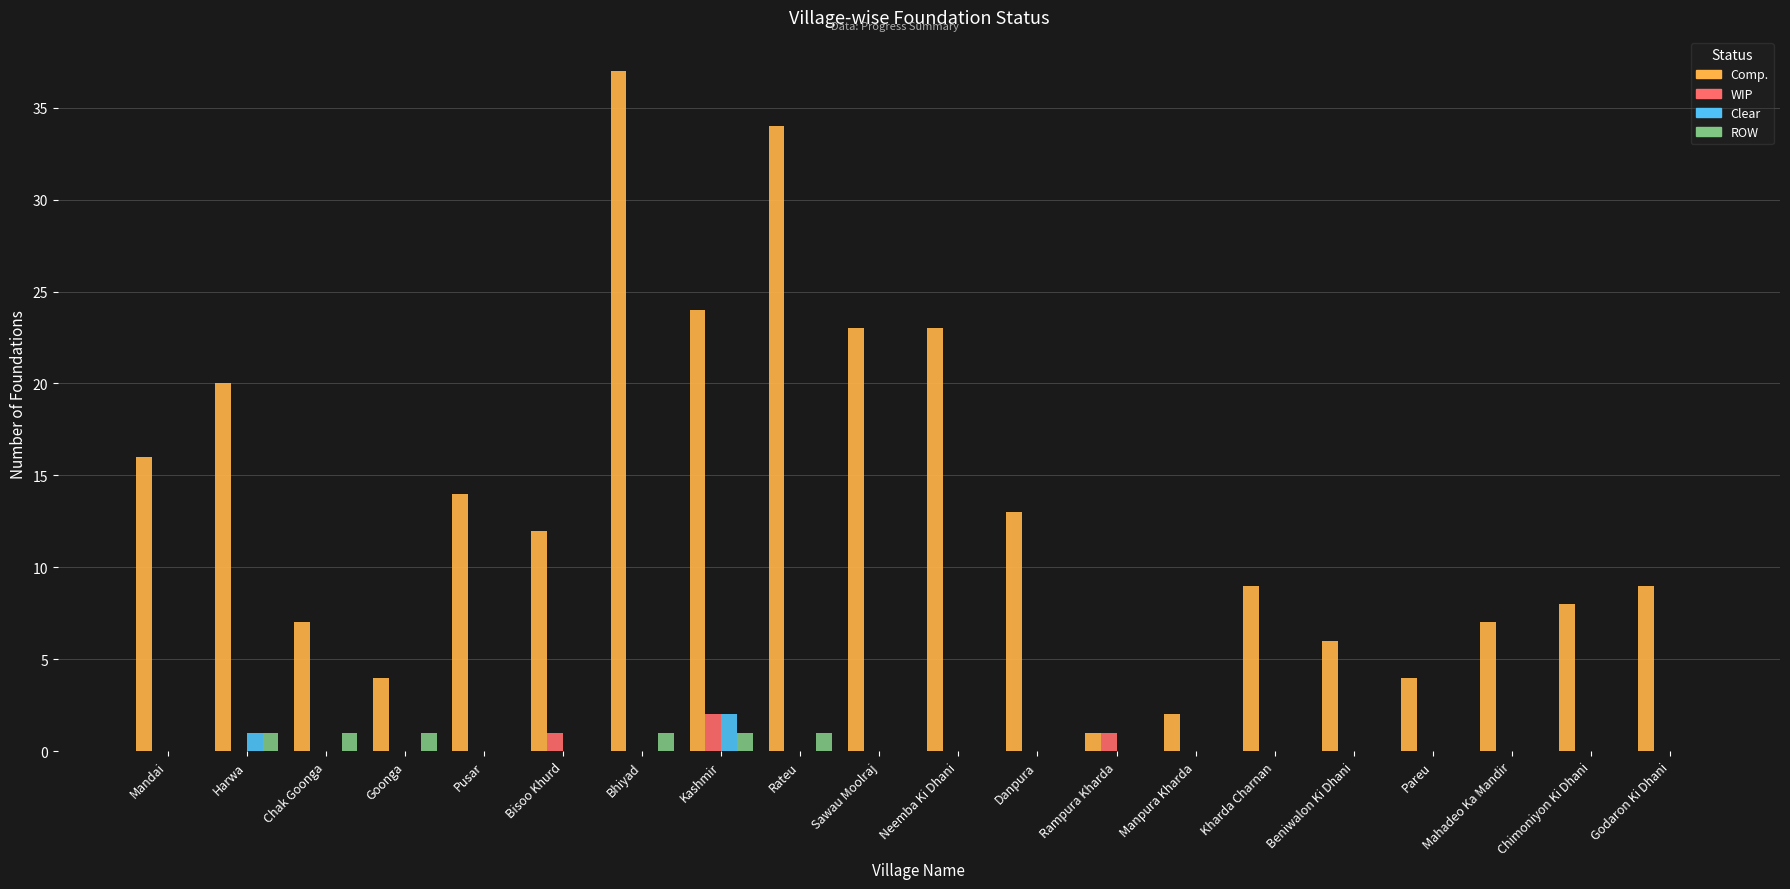

What are all the series names shown in the legend?

Comp., WIP, Clear, ROW